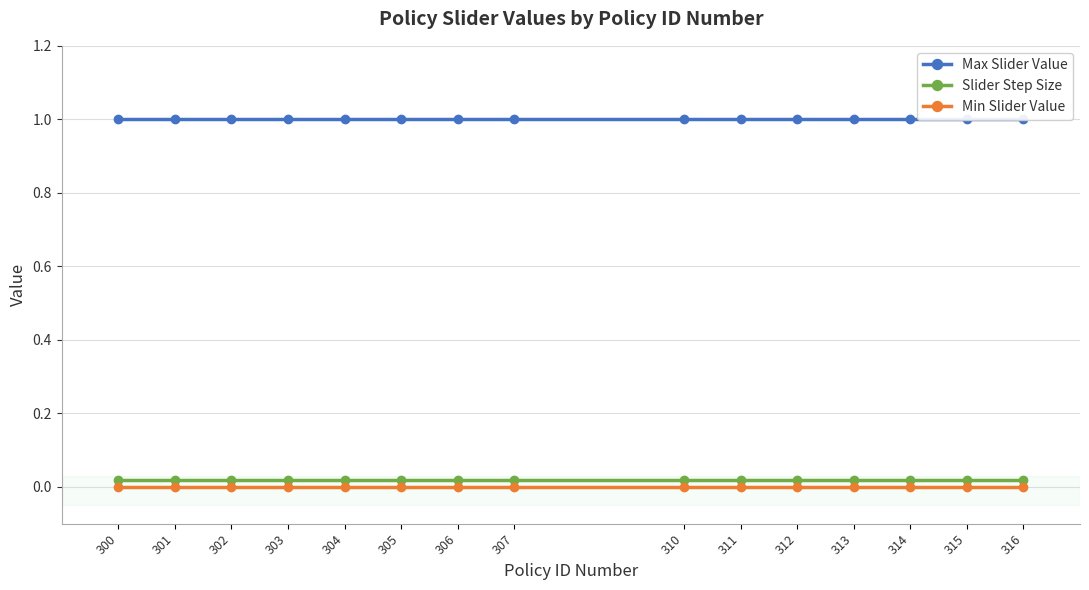

Reading left to right, extract all data points from this chart.

Max Slider Value: 300=1.0	301=1.0	302=1.0	303=1.0	304=1.0	305=1.0	306=1.0	307=1.0	310=1.0	311=1.0	312=1.0	313=1.0	314=1.0	315=1.0	316=1.0
Slider Step Size: 300=0.0	301=0.0	302=0.0	303=0.0	304=0.0	305=0.0	306=0.0	307=0.0	310=0.0	311=0.0	312=0.0	313=0.0	314=0.0	315=0.0	316=0.0
Min Slider Value: 300=0.0	301=0.0	302=0.0	303=0.0	304=0.0	305=0.0	306=0.0	307=0.0	310=0.0	311=0.0	312=0.0	313=0.0	314=0.0	315=0.0	316=0.0